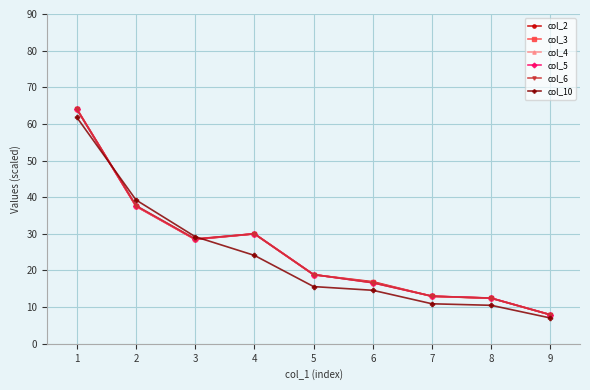

How many lines are shown in the chart?

6